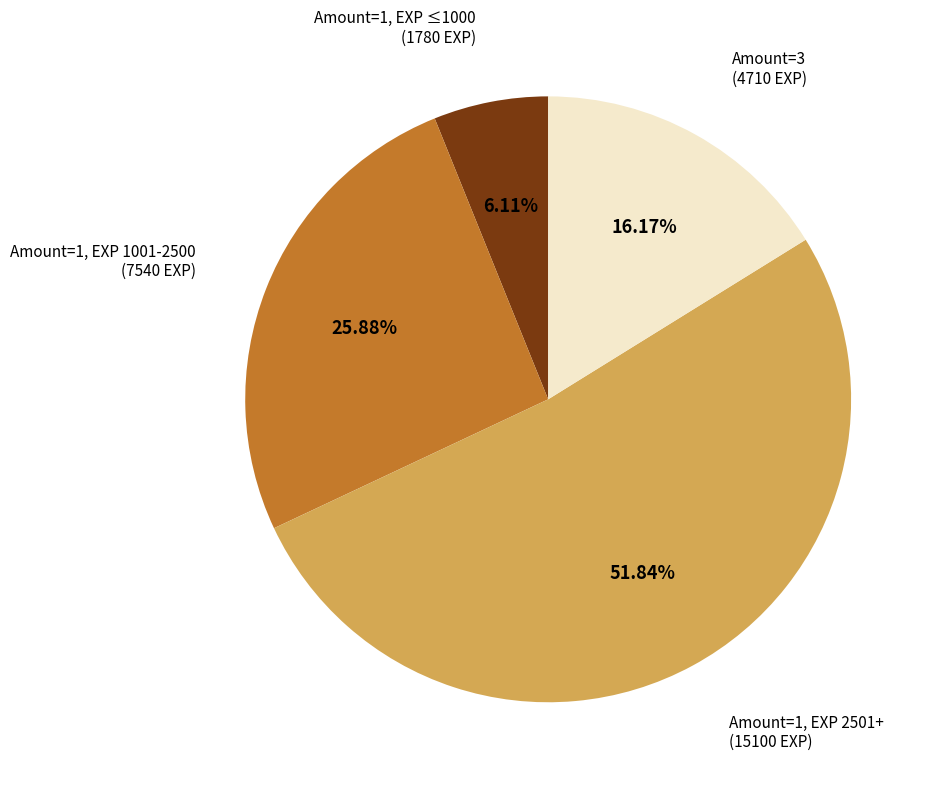

Does any single category account for the majority?

Yes